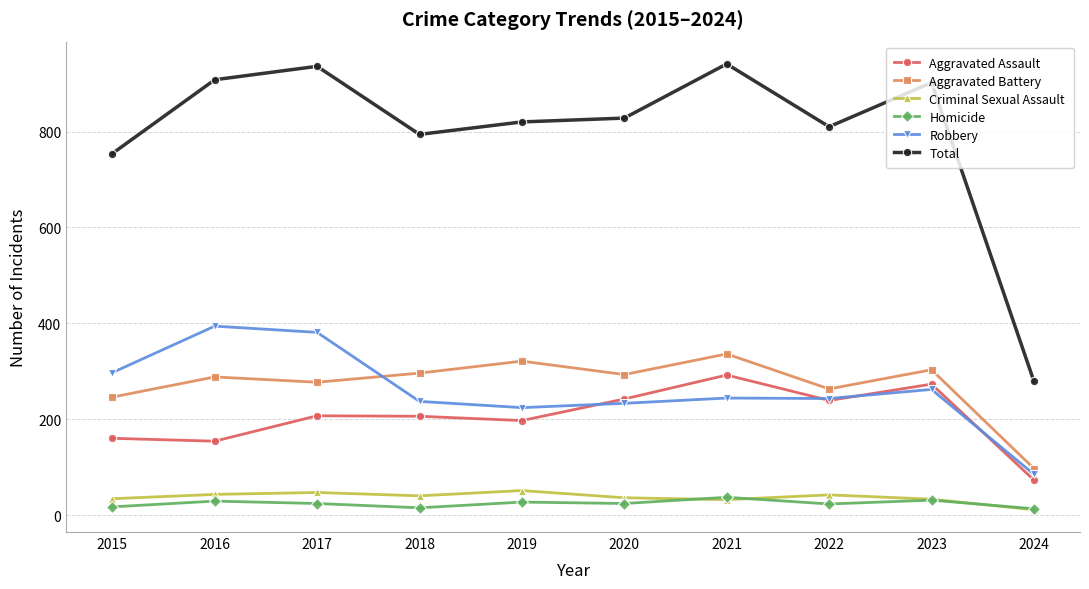

How many lines are shown in the chart?

6